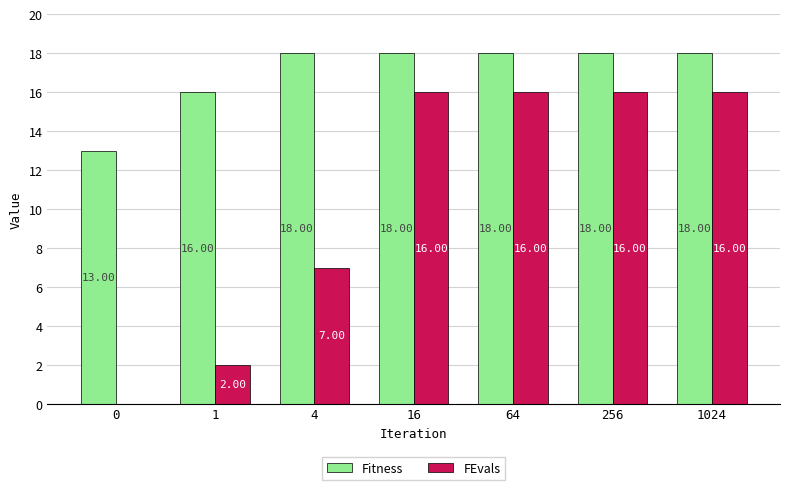

What is the total value across all series at 0?

13